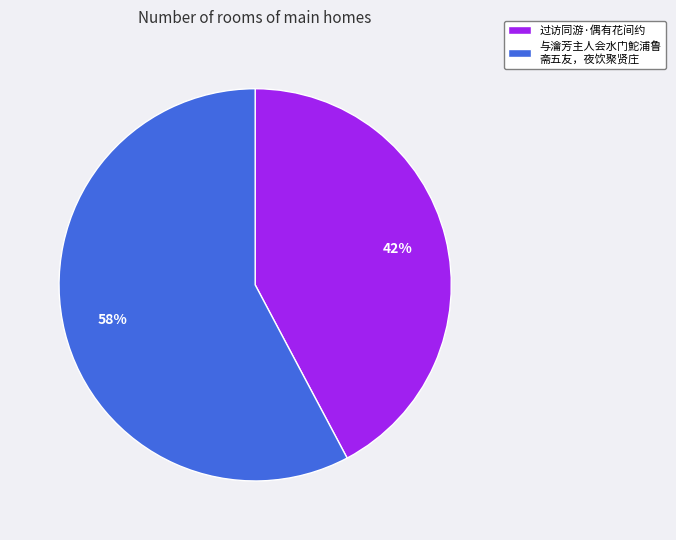

Does any single category account for the majority?

Yes